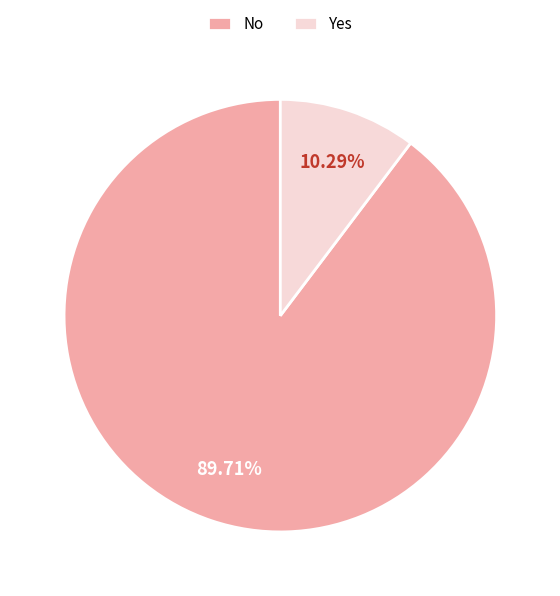

Which has a higher value, No or Yes?

No